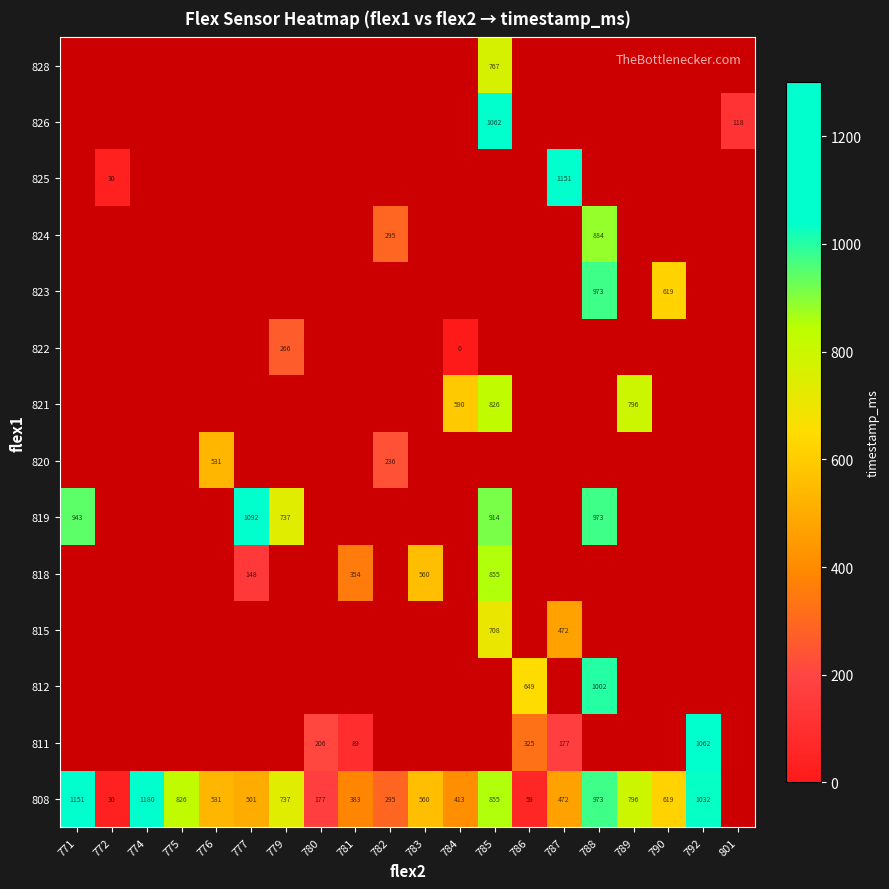

At which category does the chart reach its minimum across all series?

784